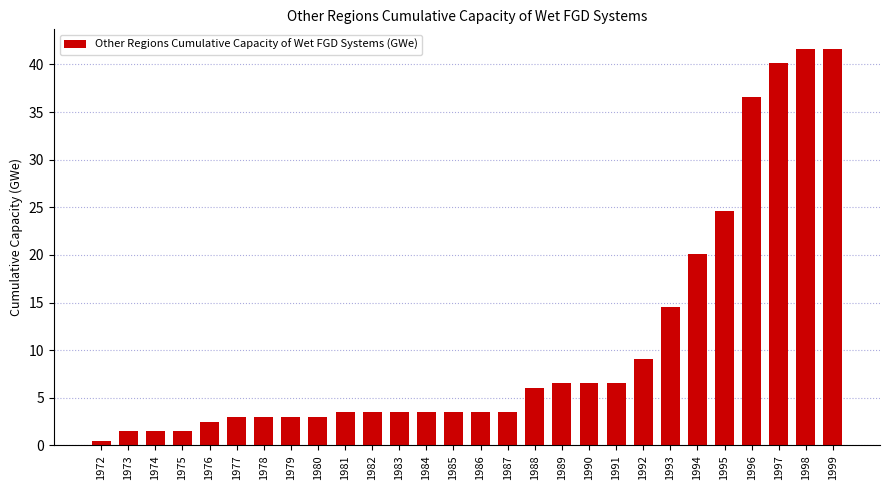

The chart shows a value of 3.0 at 1980. True or false?

True